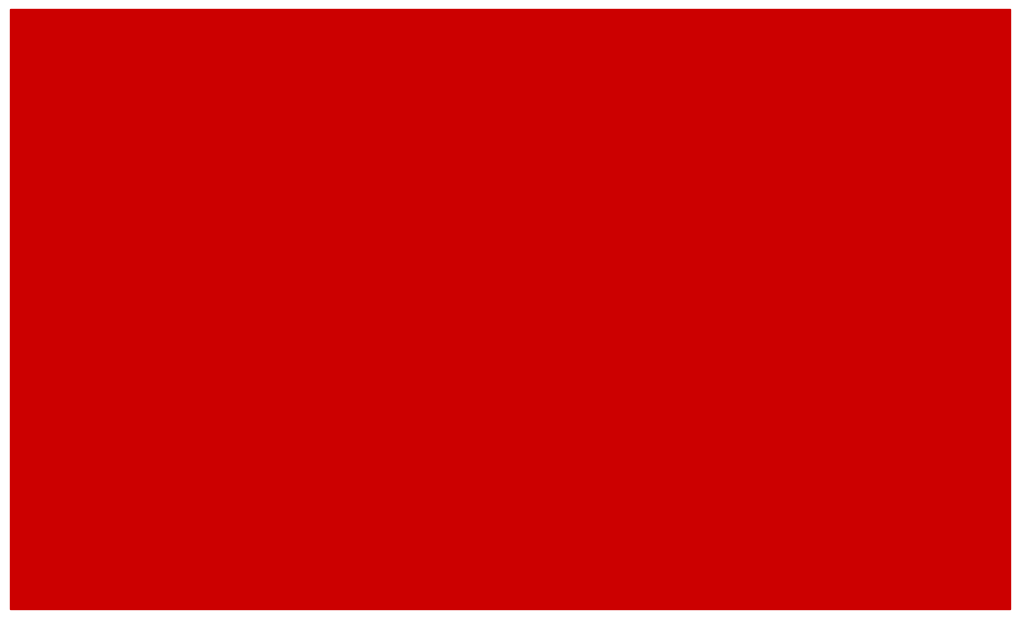

How many distinct data groups are displayed?

1